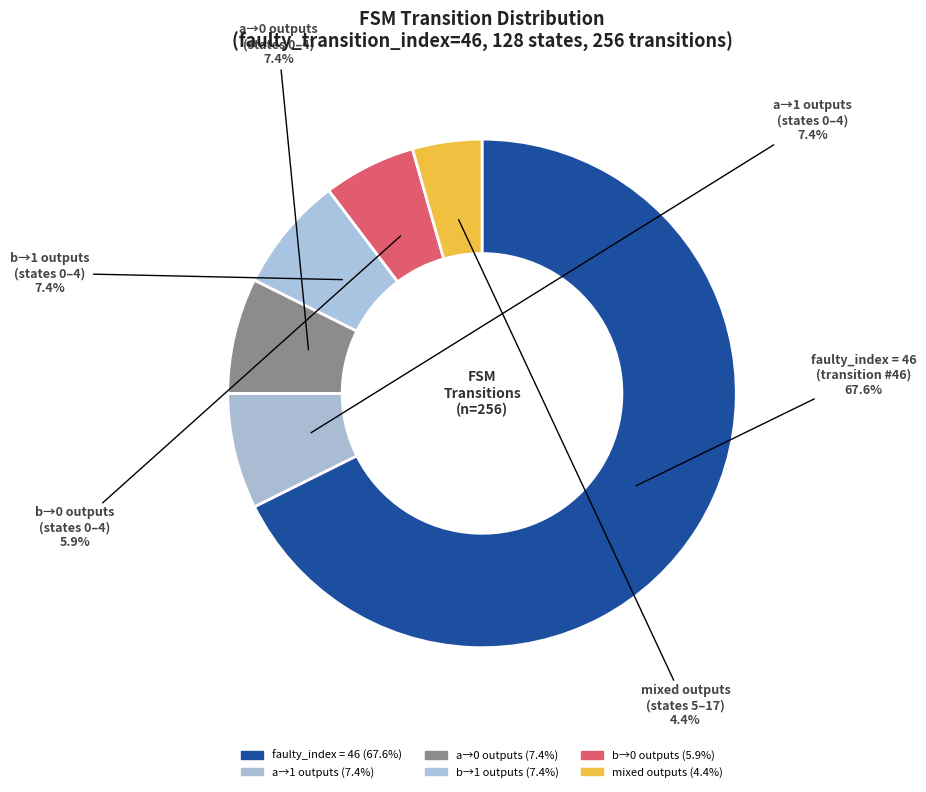

Count the number of slices in the pie.

6